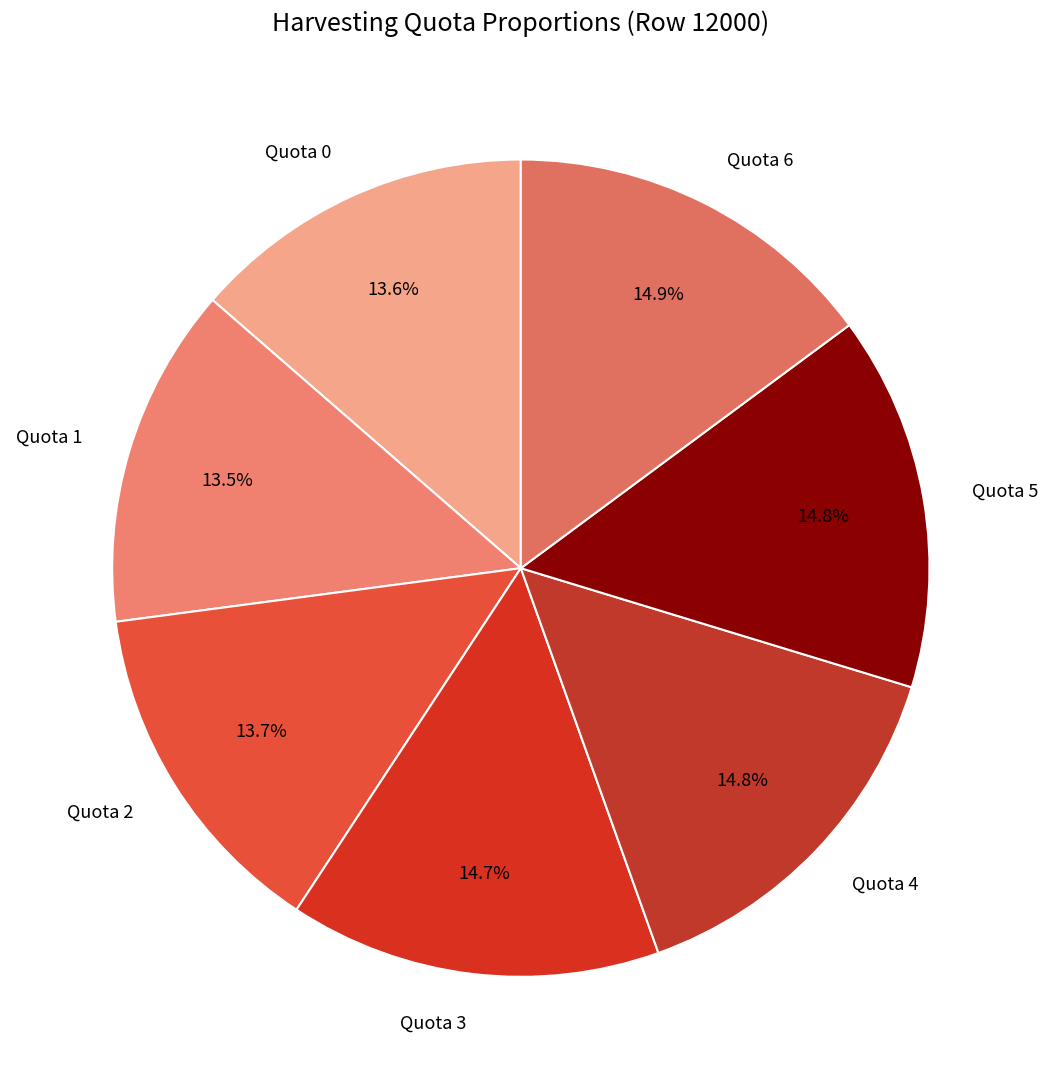

What is the ratio of the value at Quota 2 to the value at Quota 0?

1.0